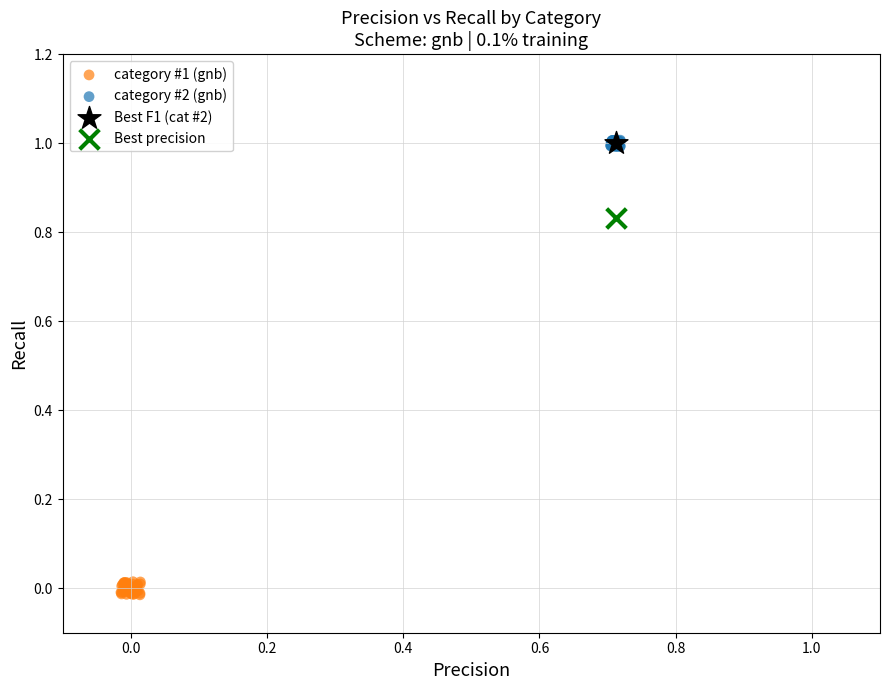

What are all the series names shown in the legend?

category #1 (gnb), category #2 (gnb), Best F1 (cat #2), Best precision